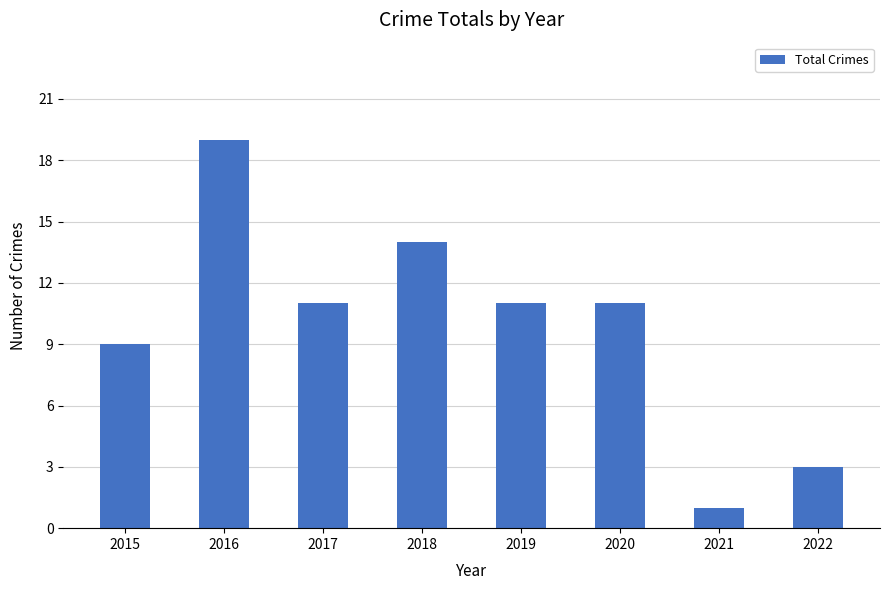

How many bars are there in total?

8